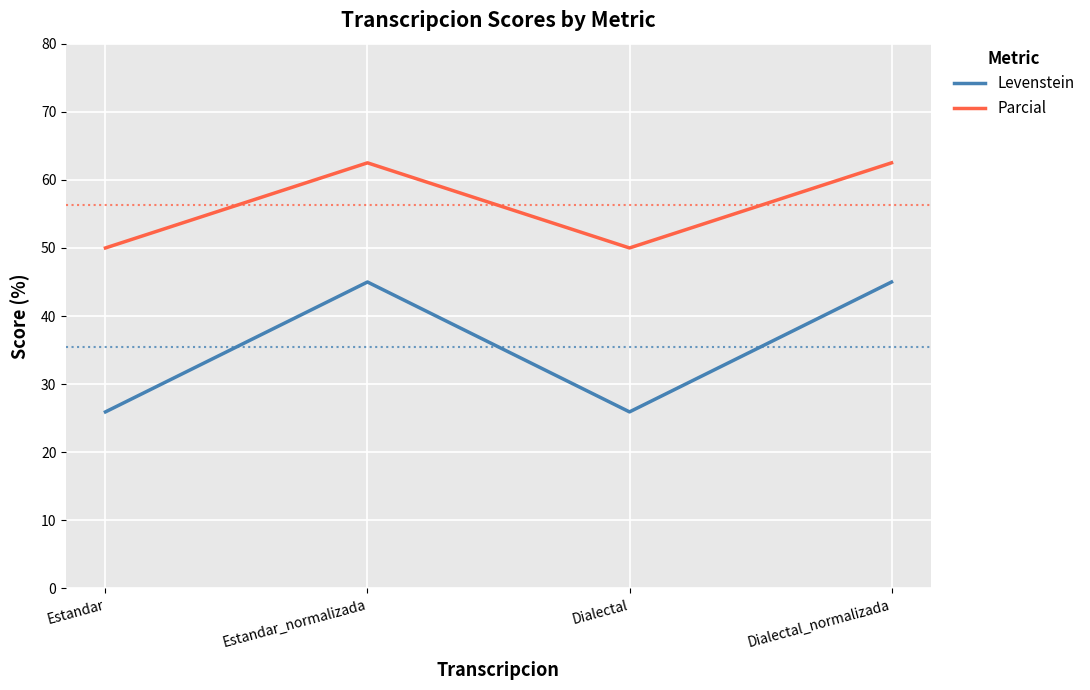

Which series has the widest spread of values?

Levenstein